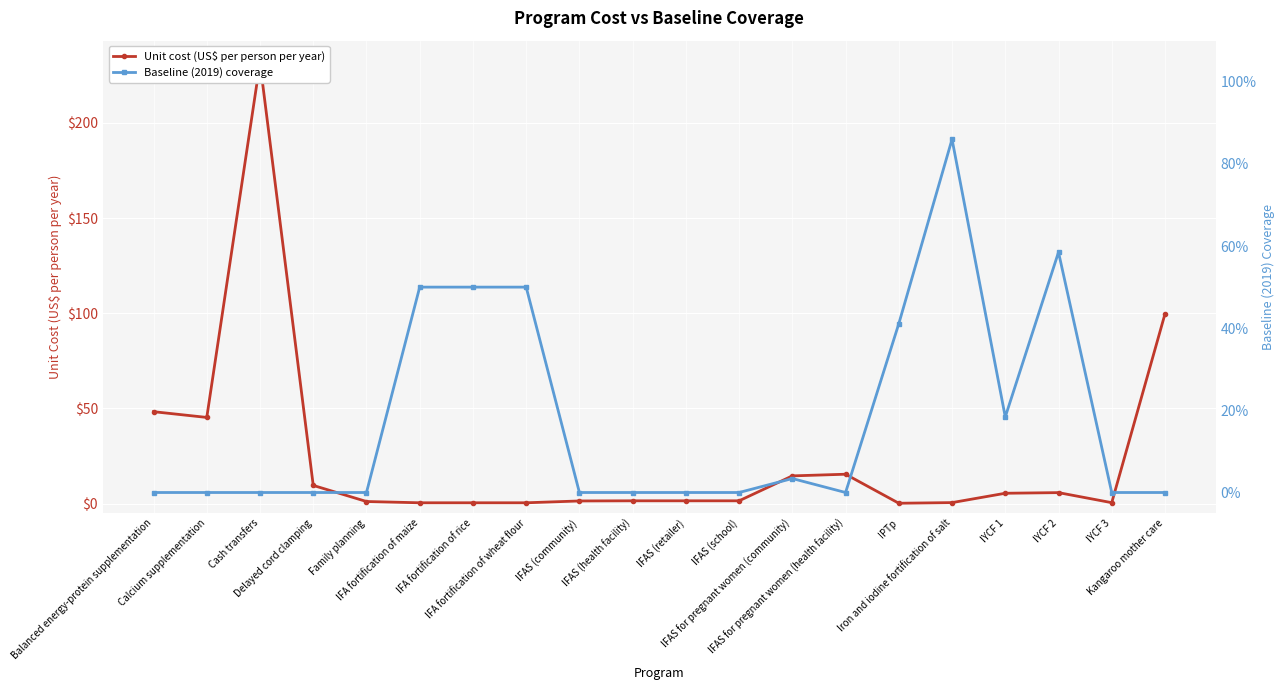

In Baseline (2019) coverage, how many points are higher than both neighbors (excluding endpoints)?

3